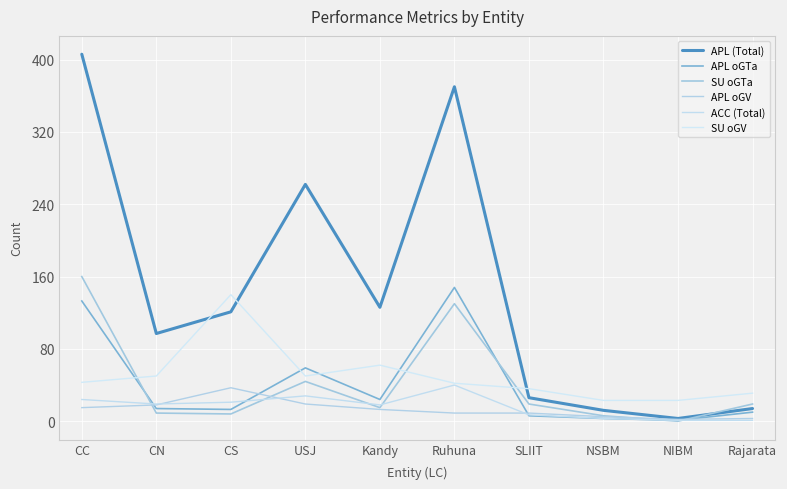

Is this an area chart (filled region under the line)?

No